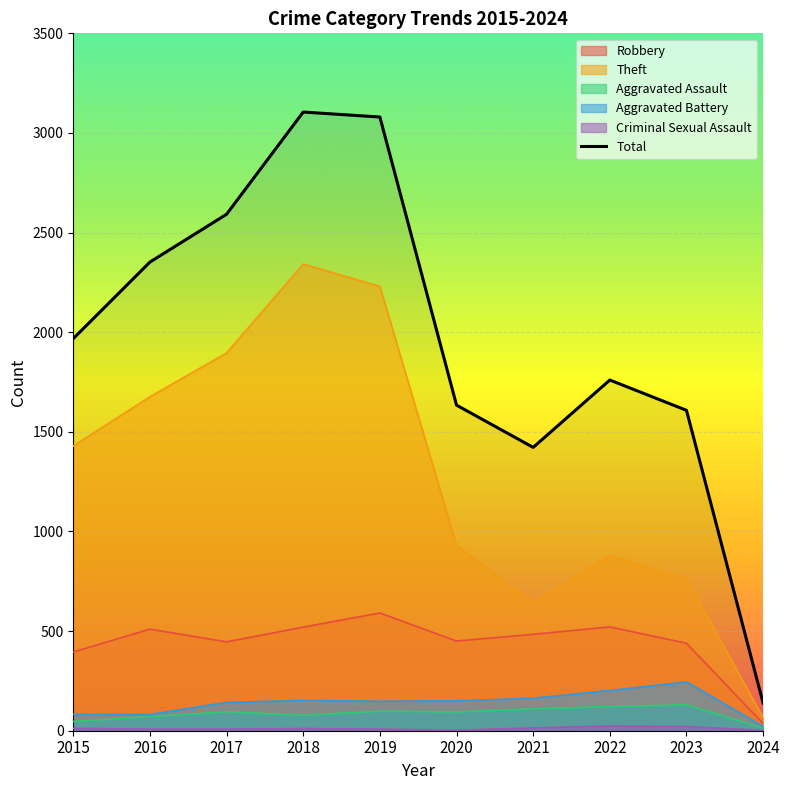

How many data points in Theft are above 1429?

4